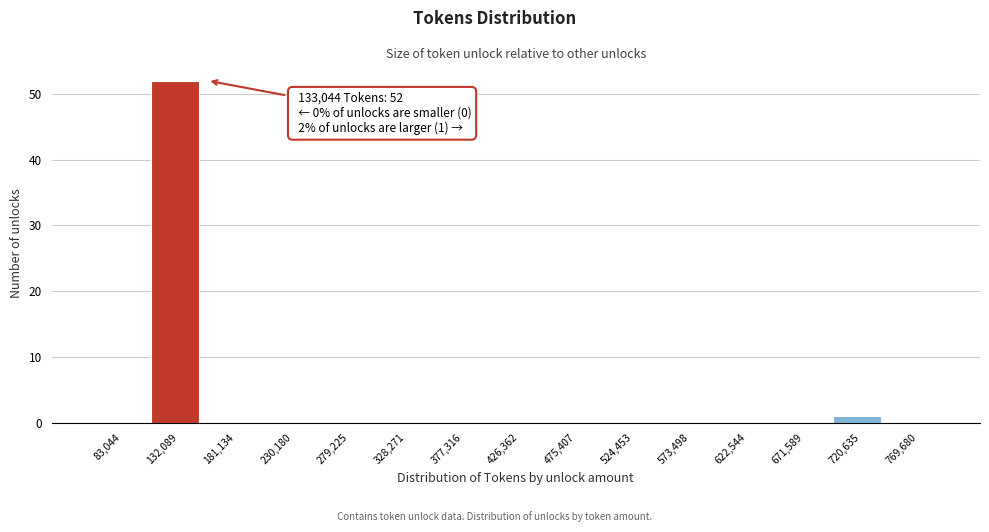

Reading right to left, list all the values displayed in this chart.

769,680=0	720,635=1	671,589=0	622,544=0	573,498=0	524,453=0	475,407=0	426,362=0	377,316=0	328,271=0	279,225=0	230,180=0	181,134=0	132,089=52	83,044=0